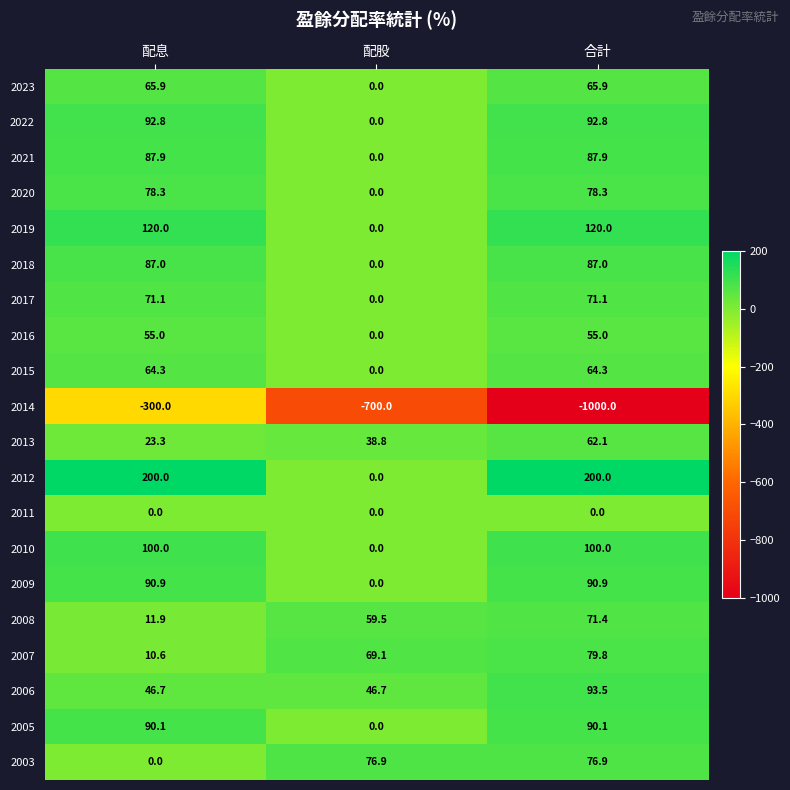

The 2021 series shows 0.0 at 配股. True or false?

True